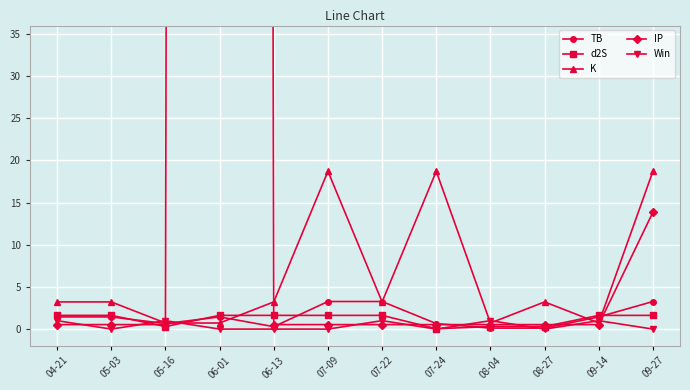

What is the sum of all IP values?

2816.8